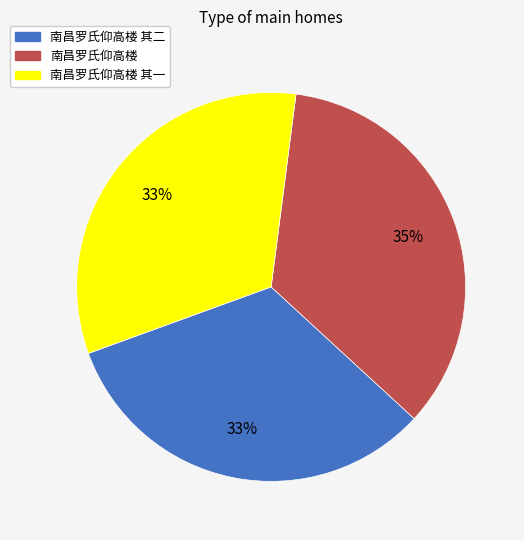

What is the largest slice in the pie chart?

南昌罗氏仰高楼